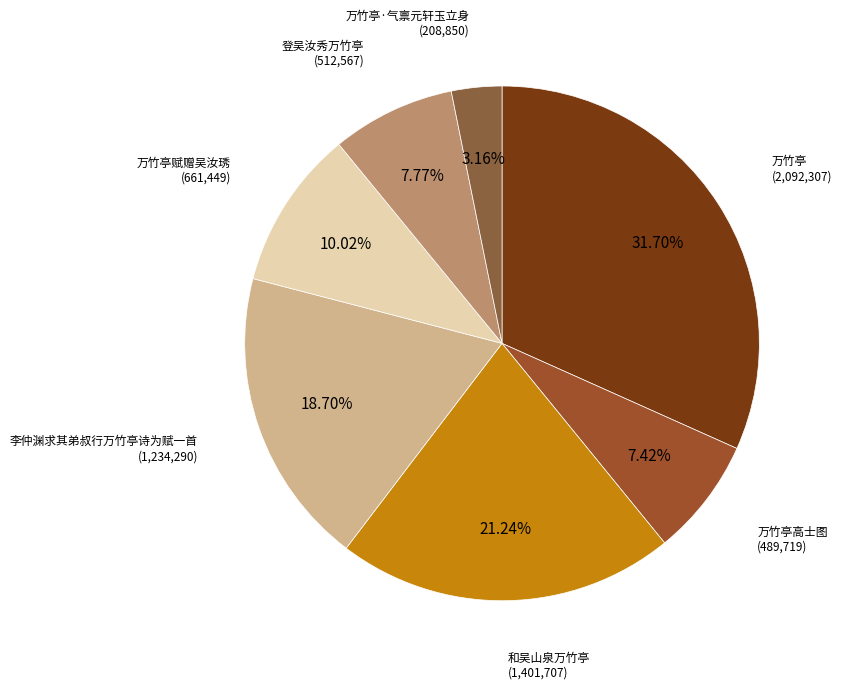

To the nearest percent, what is the difference between the largest and smallest slice percentages?

29%